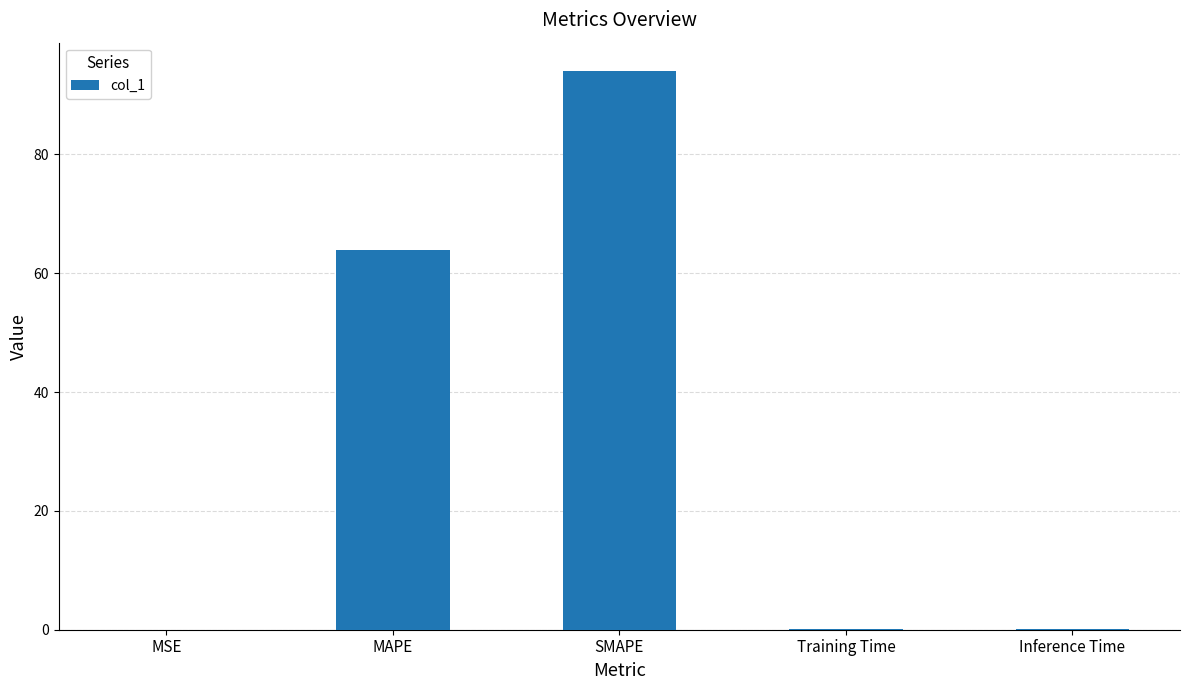

What is the greatest value displayed?

94.1